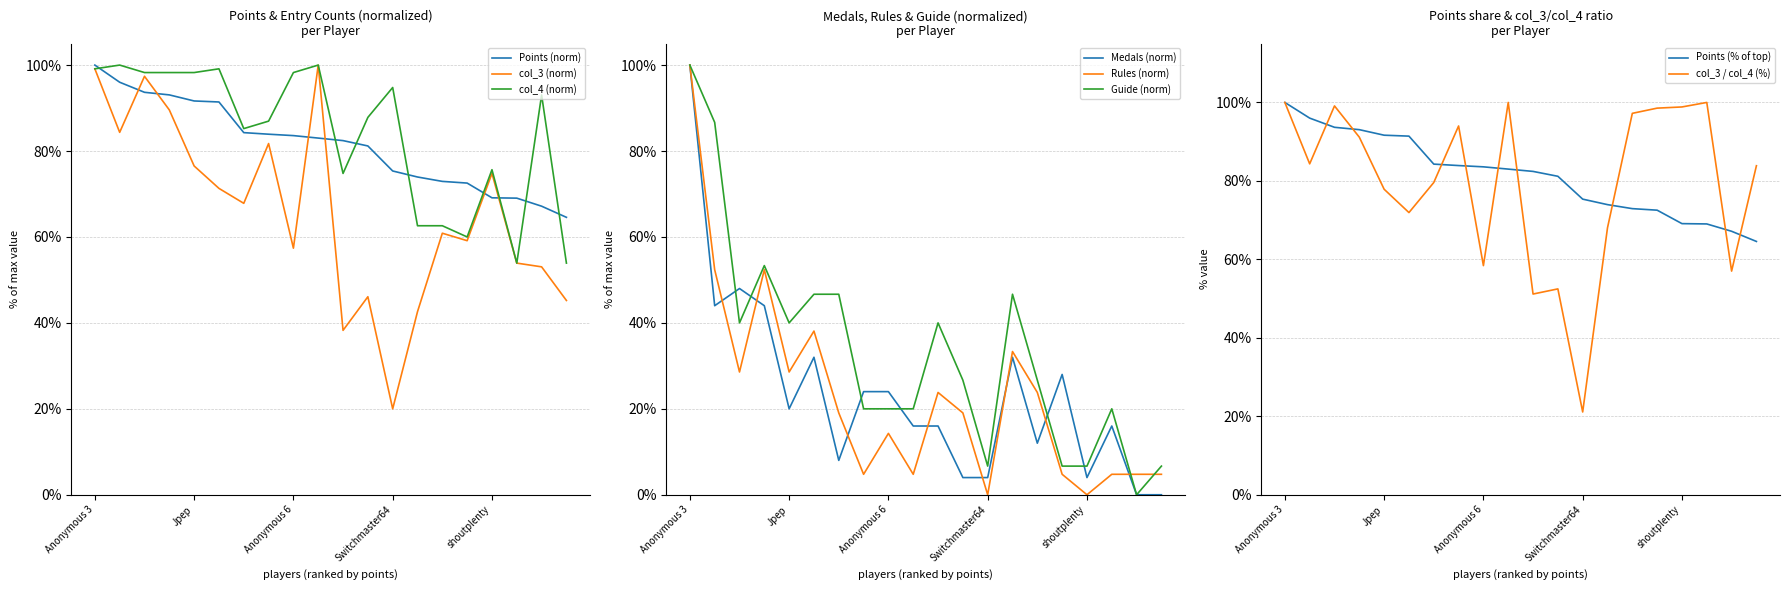

True or false: Rules has a value of 4.8 at Skitch.

True